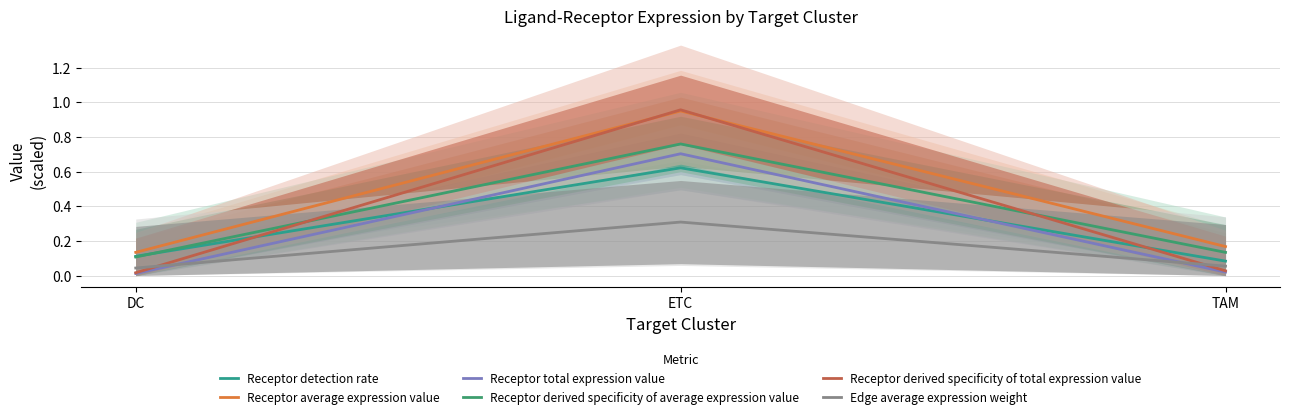

What is the difference between the highest and lowest values at TAM?

0.1